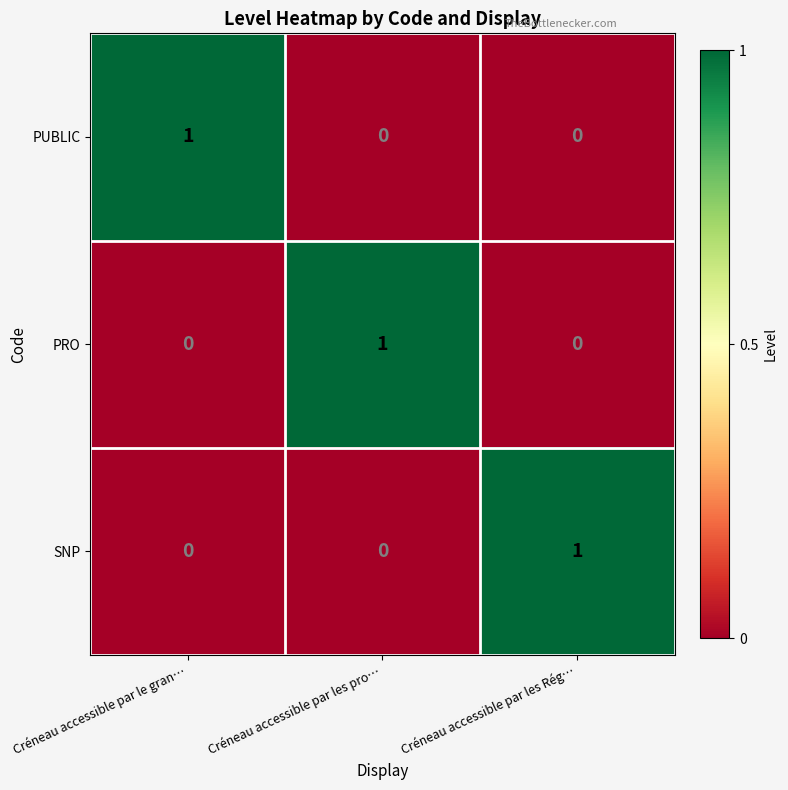

Reading left to right, extract all data points from this chart.

PUBLIC: Créneau accessible par le gran…=1	Créneau accessible par les pro…=0	Créneau accessible par les Rég…=0
PRO: Créneau accessible par le gran…=0	Créneau accessible par les pro…=1	Créneau accessible par les Rég…=0
SNP: Créneau accessible par le gran…=0	Créneau accessible par les pro…=0	Créneau accessible par les Rég…=1